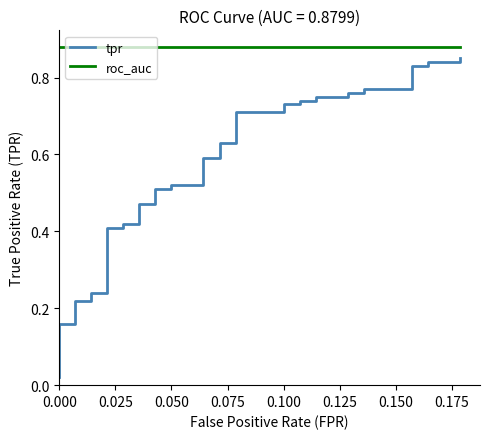

True or false: roc_auc and tpr intersect in this chart.

False